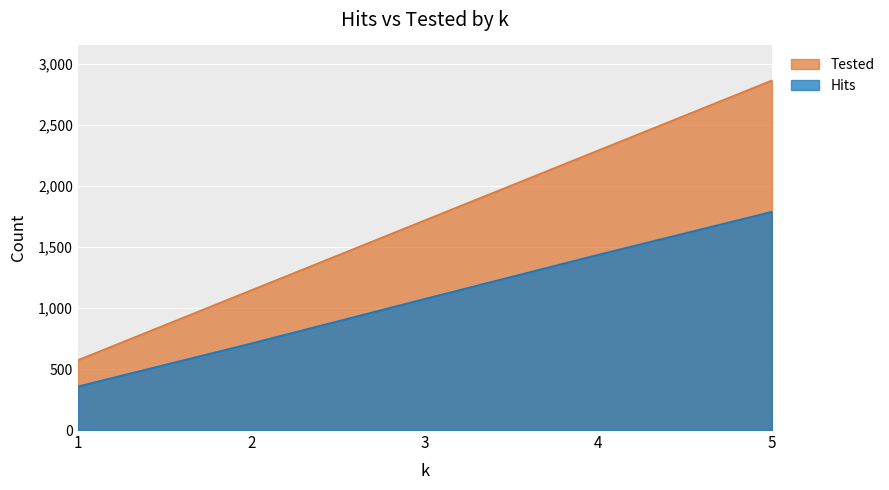

Rank the categories by Tested value from lowest to highest.

1, 2, 3, 4, 5